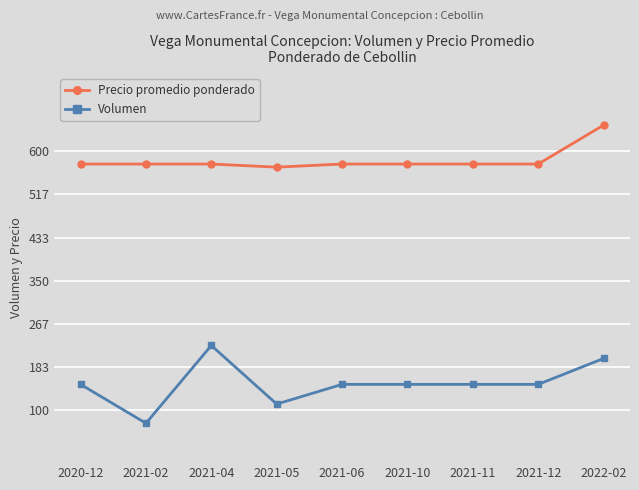

Reading right to left, extract all data points from this chart.

Precio promedio ponderado: 2022-02=650	2021-12=575	2021-11=575	2021-10=575	2021-06=575	2021-05=569	2021-04=575	2021-02=575	2020-12=575
Volumen: 2022-02=200	2021-12=150	2021-11=150	2021-10=150	2021-06=150	2021-05=112	2021-04=225	2021-02=75	2020-12=150